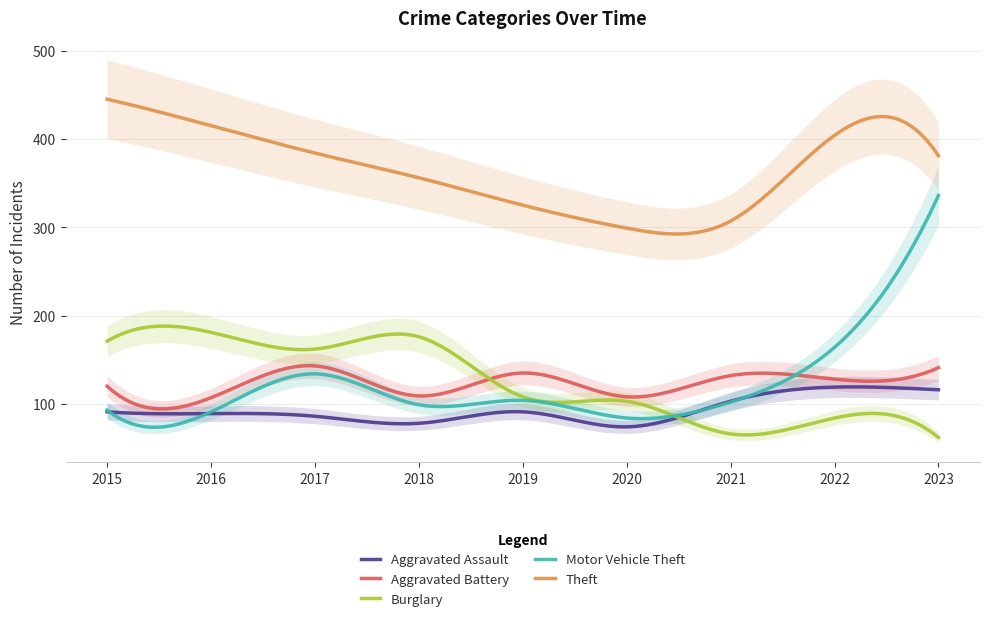

How many interior local valleys does the Aggravated Assault series have?

2